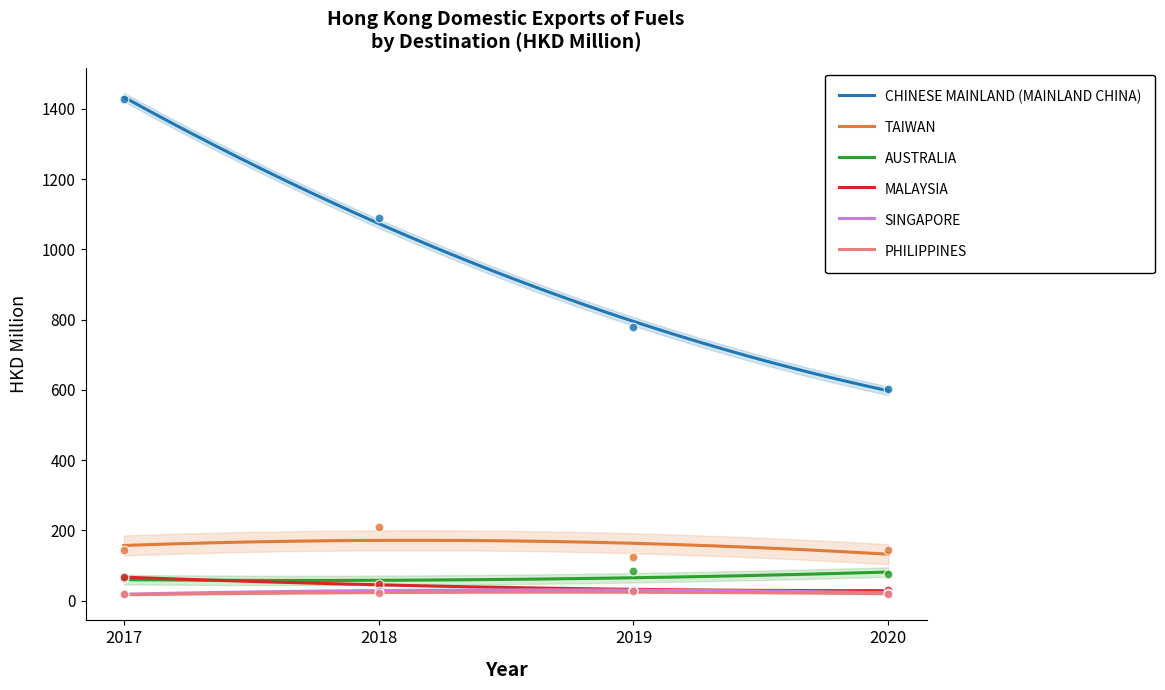

True or false: CHINESE MAINLAND (MAINLAND CHINA) and AUSTRALIA cross at least once.

False